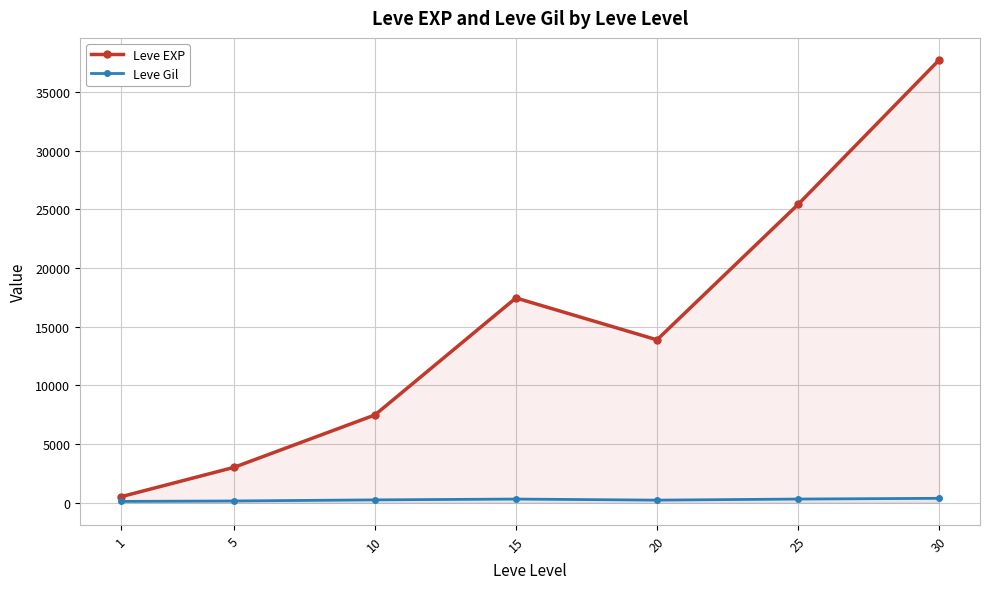

What is the sum of all Leve EXP values?

105440.2